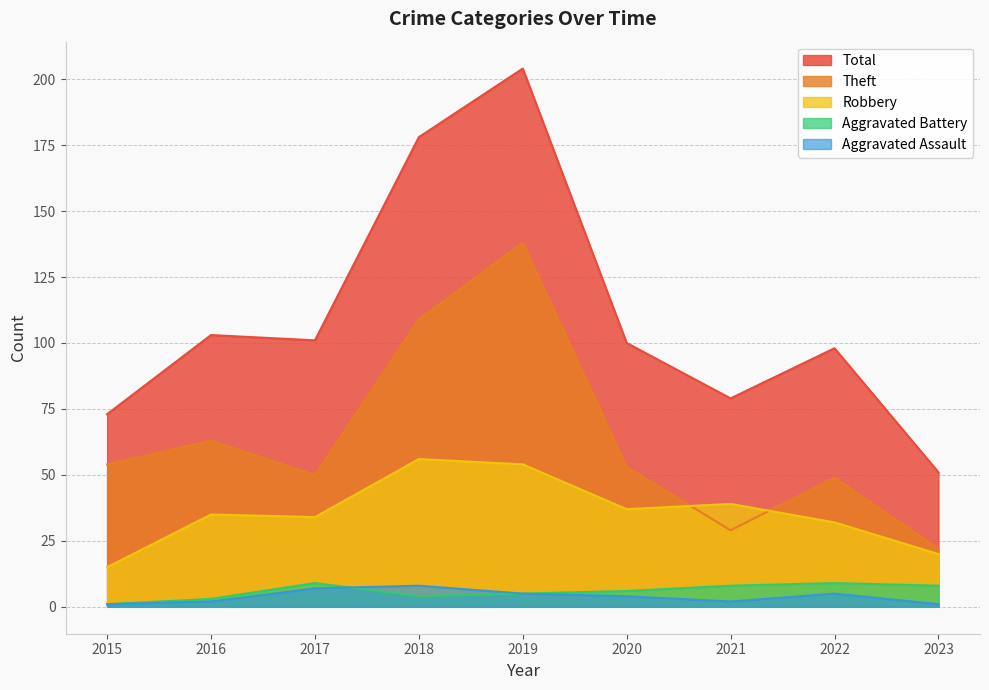

How many values in the Total series are below 100?

4